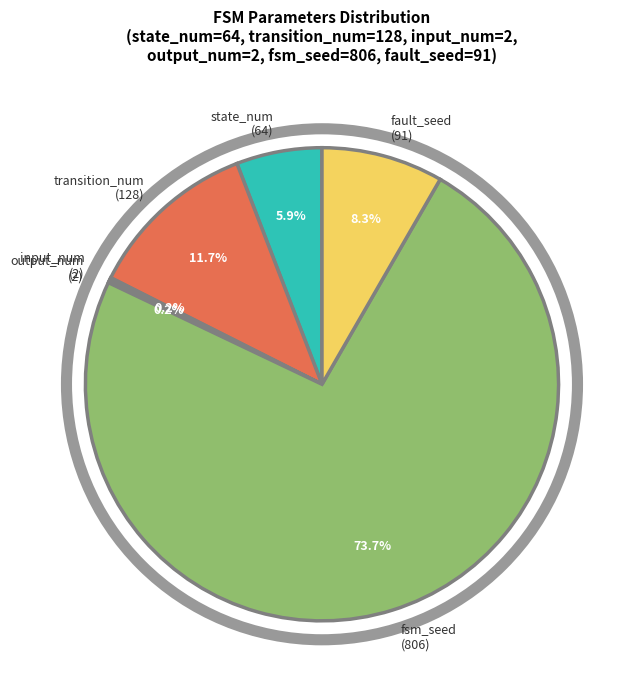

Combined, what portion of the pie is fault_seed (91) and transition_num (128)?

20.0%